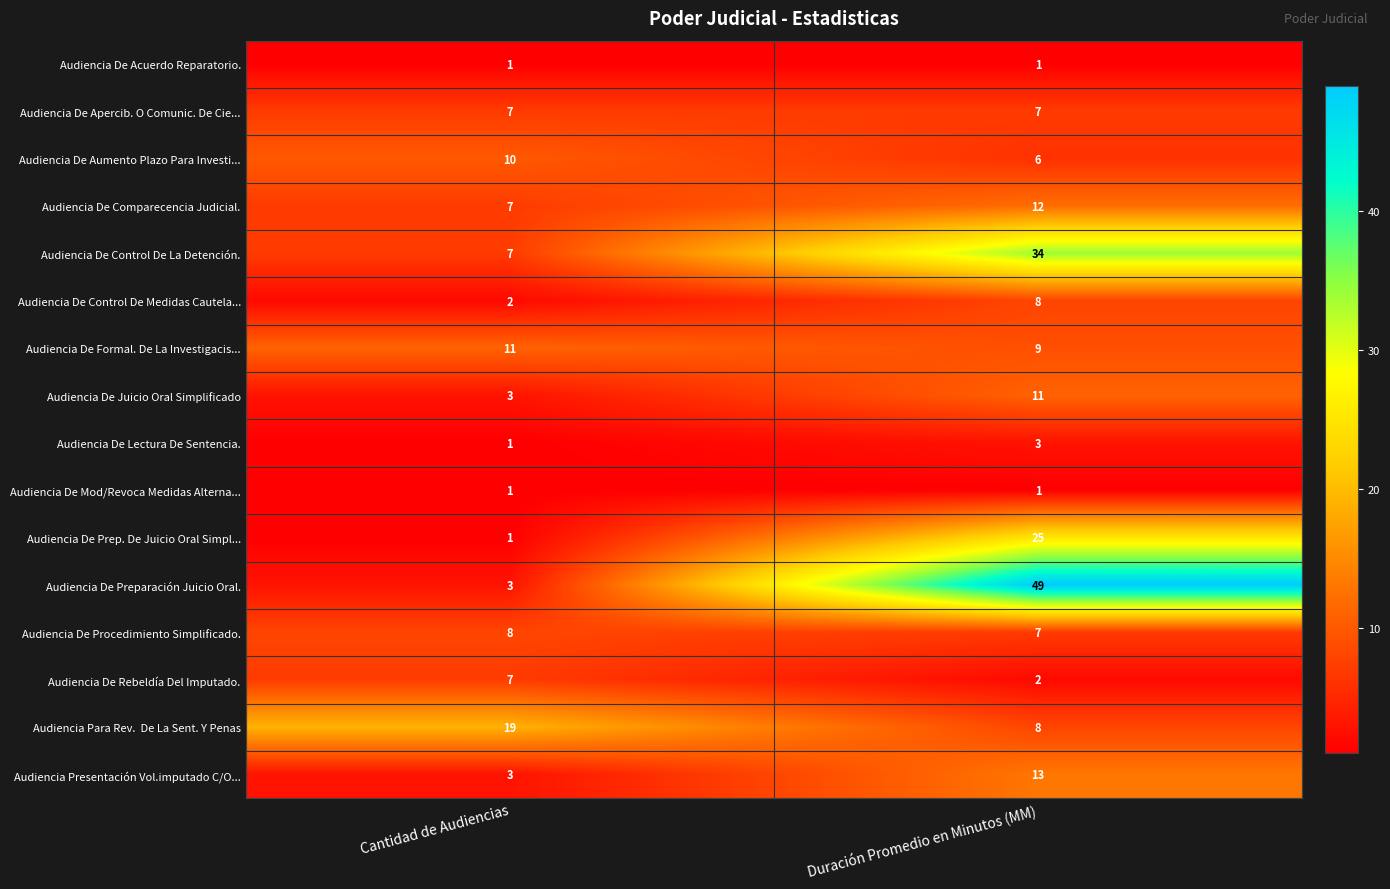

What is the sum of all Audiencia De Rebeldía Del Imputado. values?

9